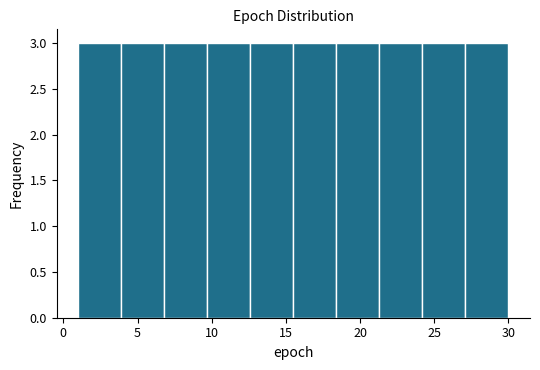

How tall is the bar that spans 24.2 to 27.1 on the x-axis? Neither the bar edges nor the heights are printed on the chart, so give them approximately, as read against the axes.

3